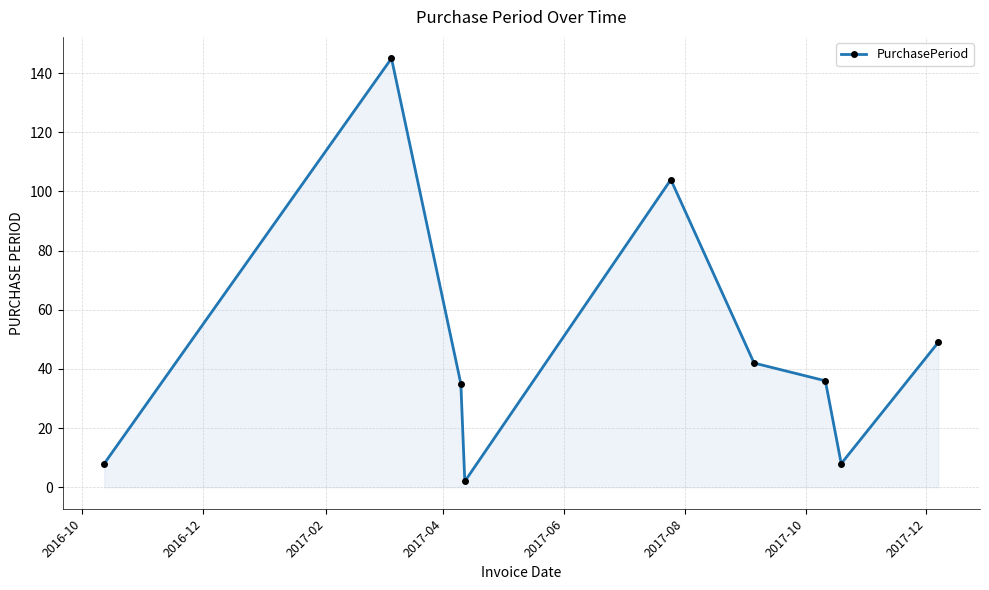

What is the average value?

48